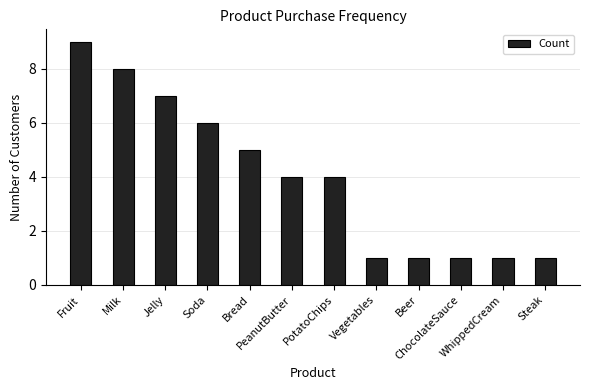

What position from the left is Bread?

5